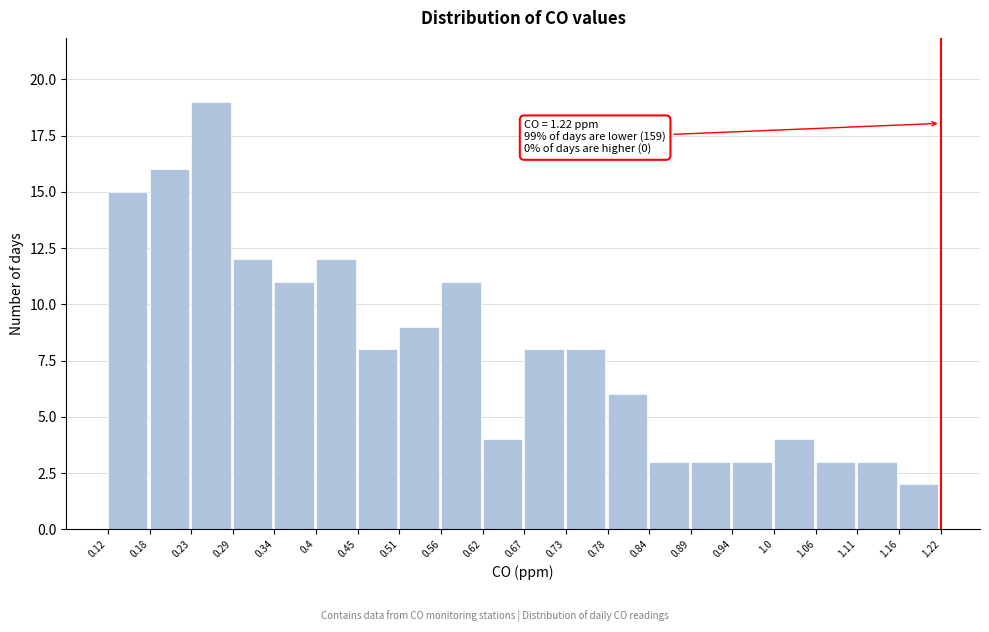

Over which range of the x-axis is the bar tallest?

0.23 to 0.29